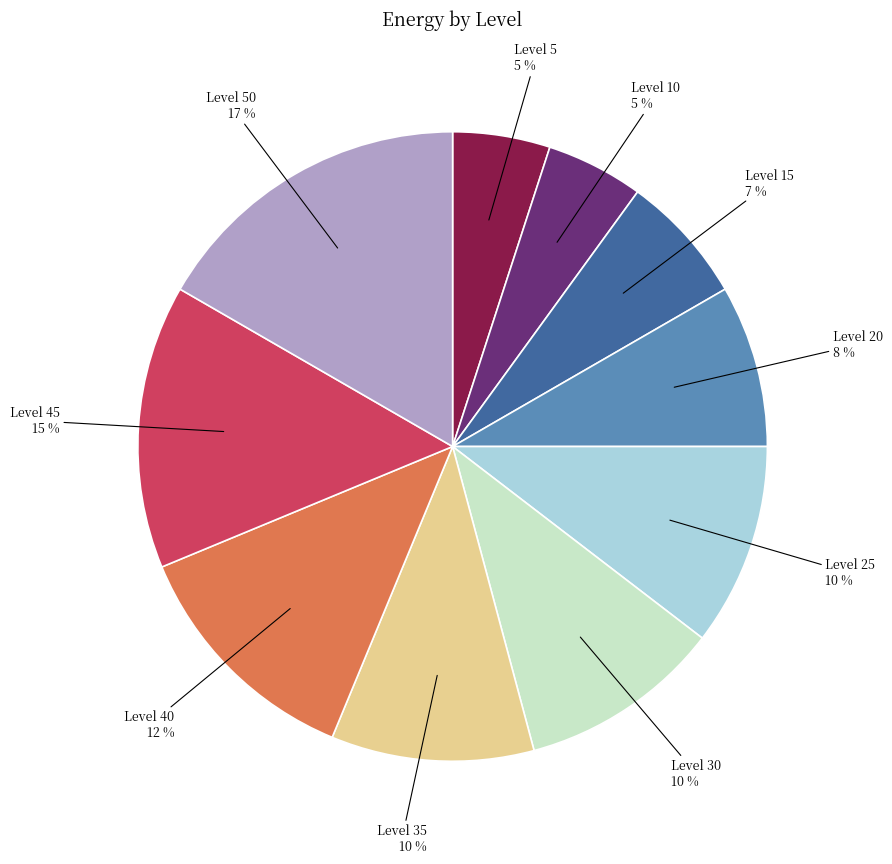

To the nearest percent, what is the difference between the largest and smallest slice percentages?

12%